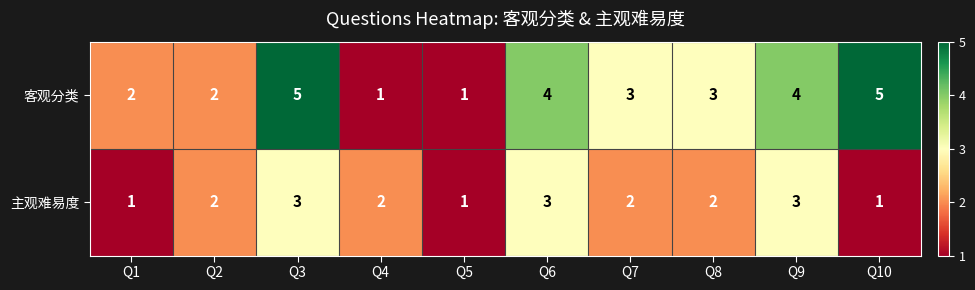

List the series in order of their overall mean, lowest first.

主观难易度, 客观分类